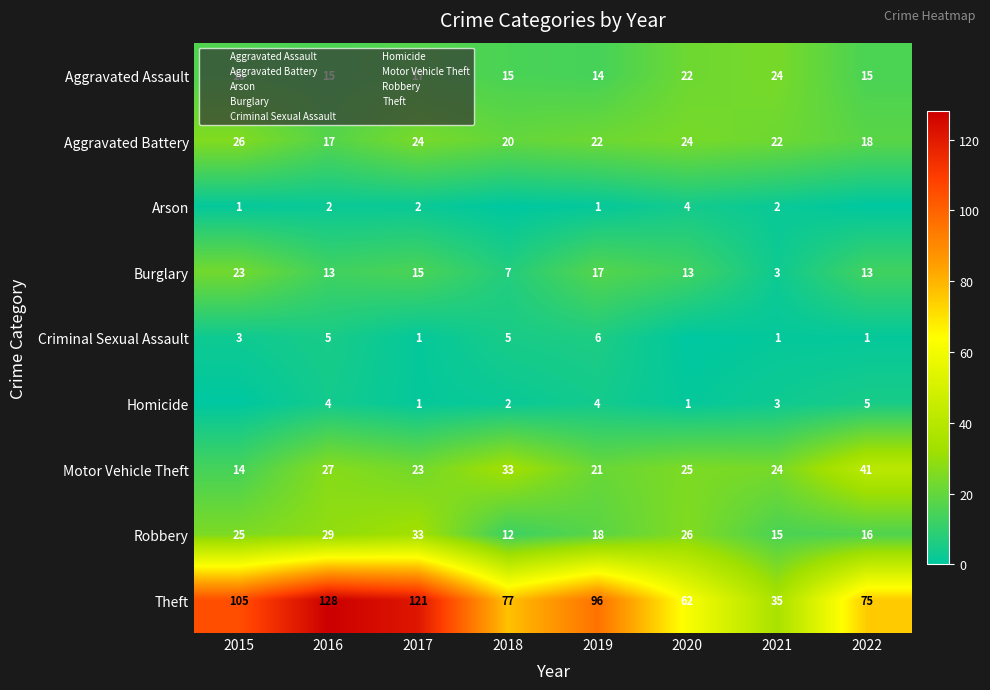

Count the Aggravated Battery values in the range 20 to 24.

5